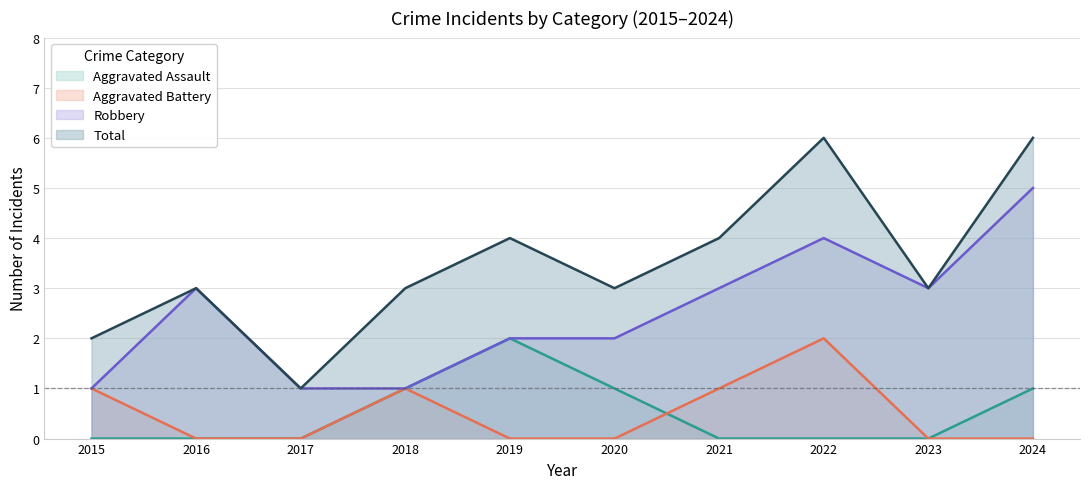

How many interior local peaks does the Total series have?

3